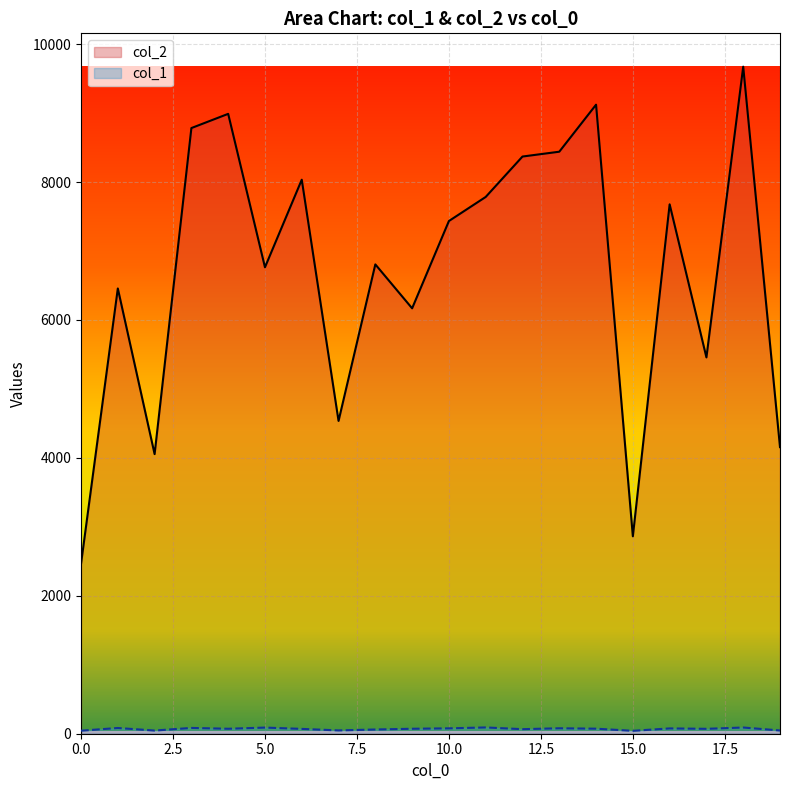

How many lines are shown in the chart?

2